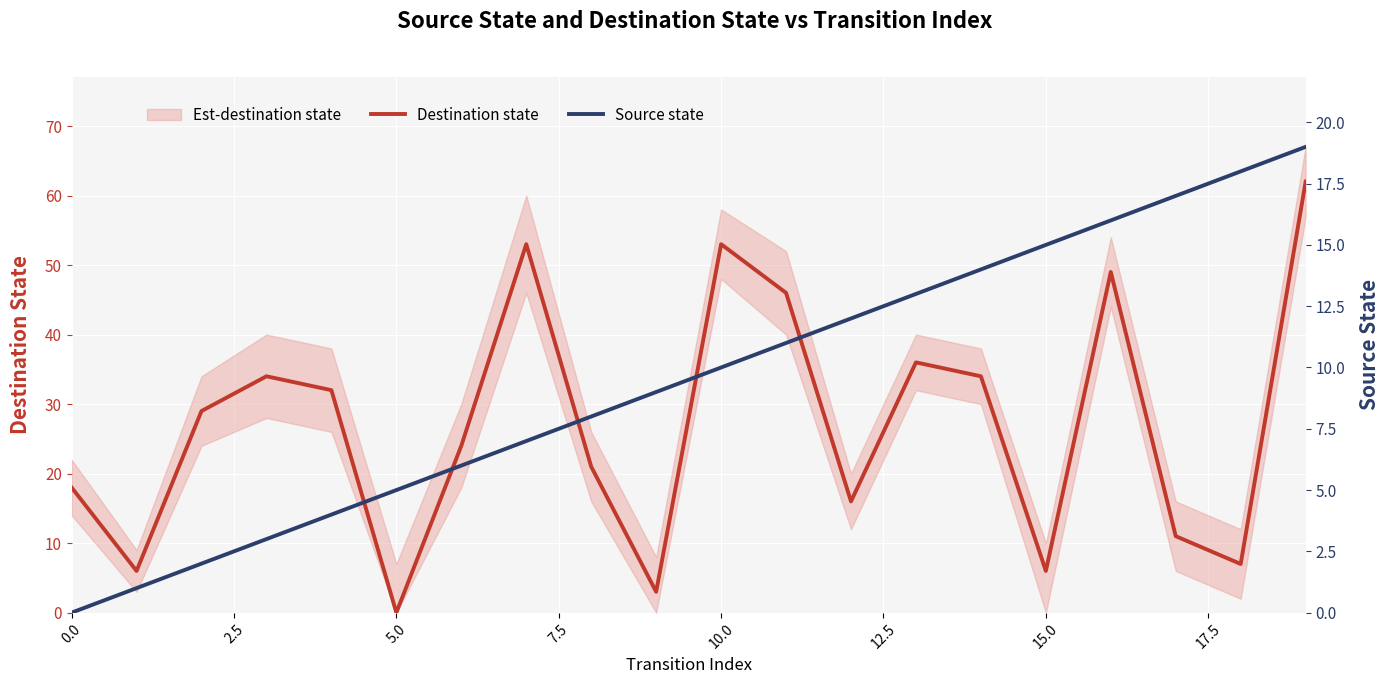

How many interior local valleys does the Destination state series have?

6